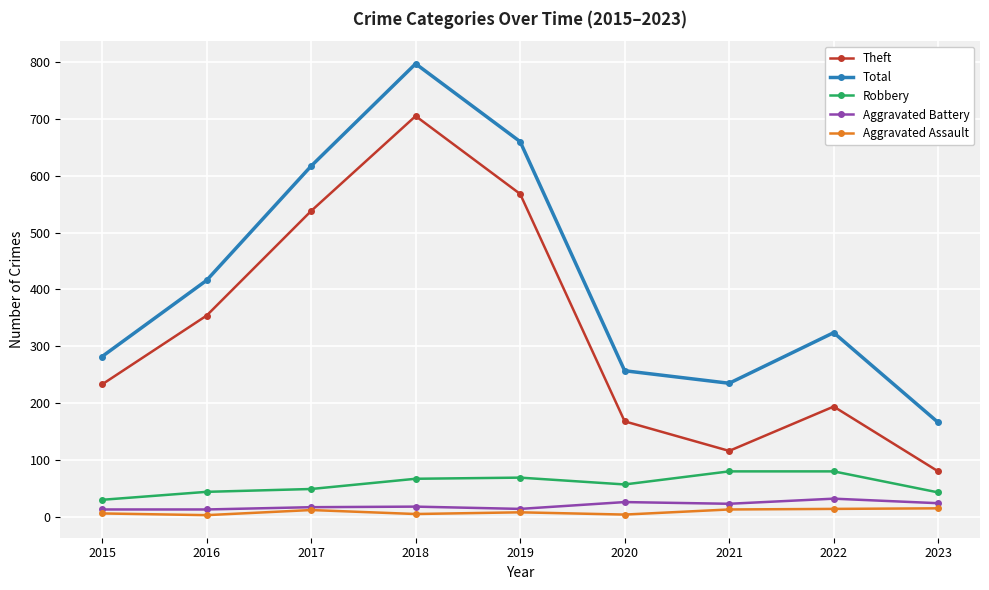

What is the difference between the highest and lowest values at 2016?

413